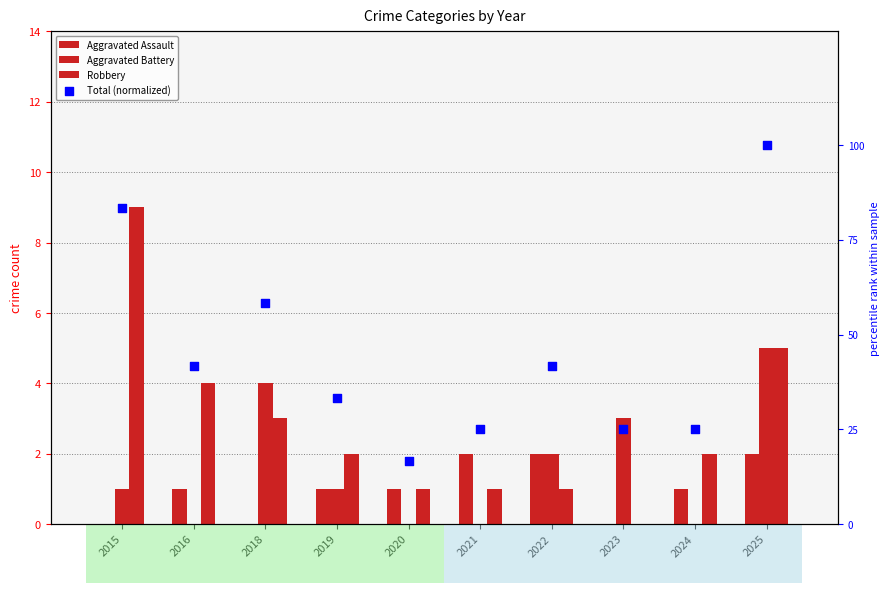

At which category is the sum across all series the highest?

2025